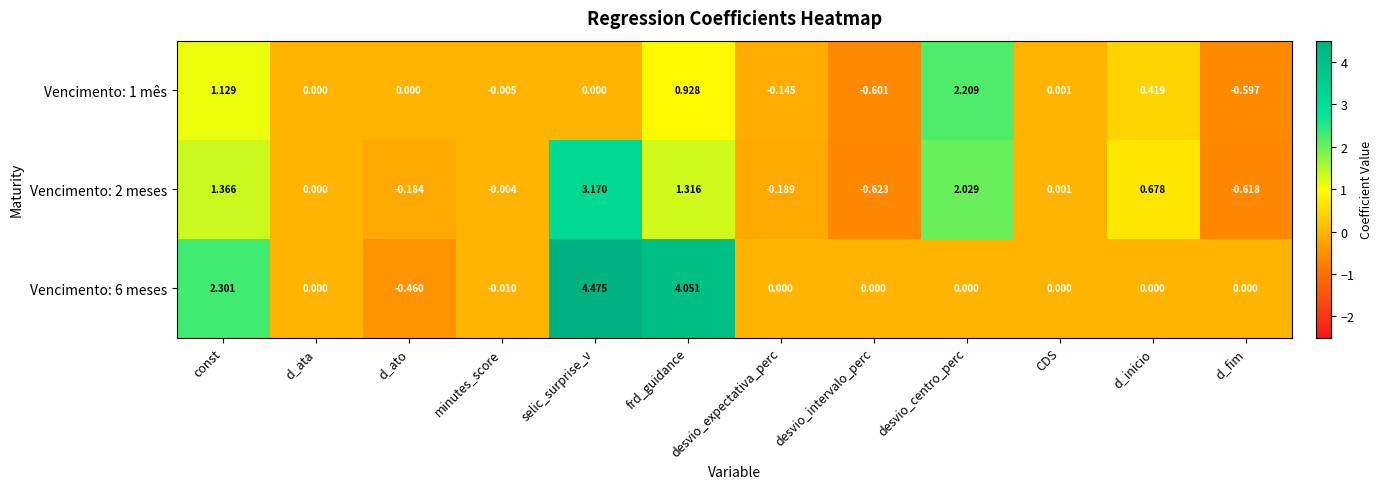

Which category has the highest value in the Vencimento: 6 meses series?

selic_surprise_v